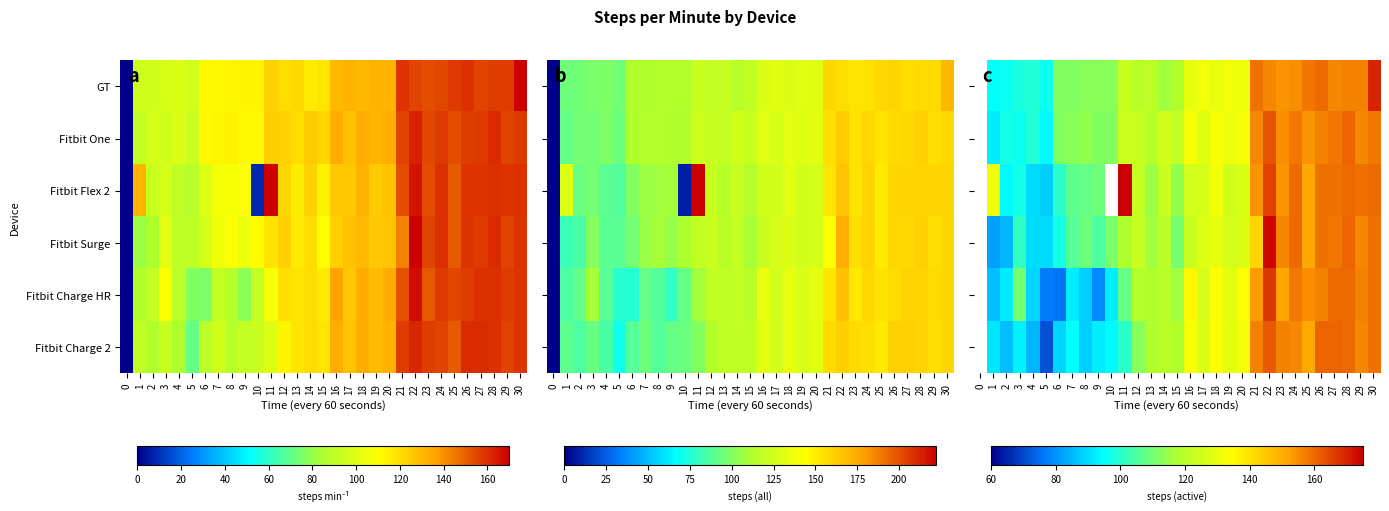

Rank the series at 28 from highest to lowest value.

Fitbit One, Fitbit Surge, Fitbit Flex 2, Fitbit Charge HR, Fitbit Charge 2, GT